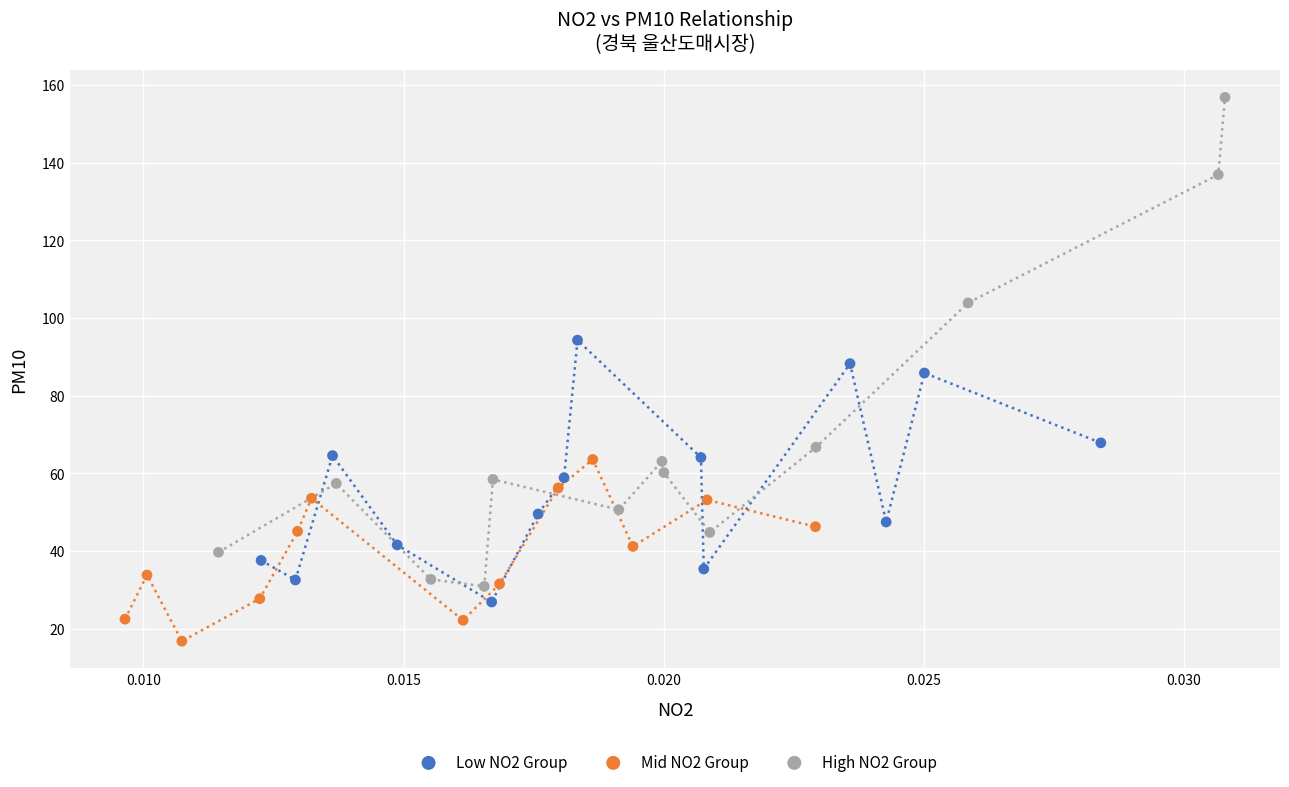

Which series reaches the minimum Y coordinate?

Mid NO2 Group